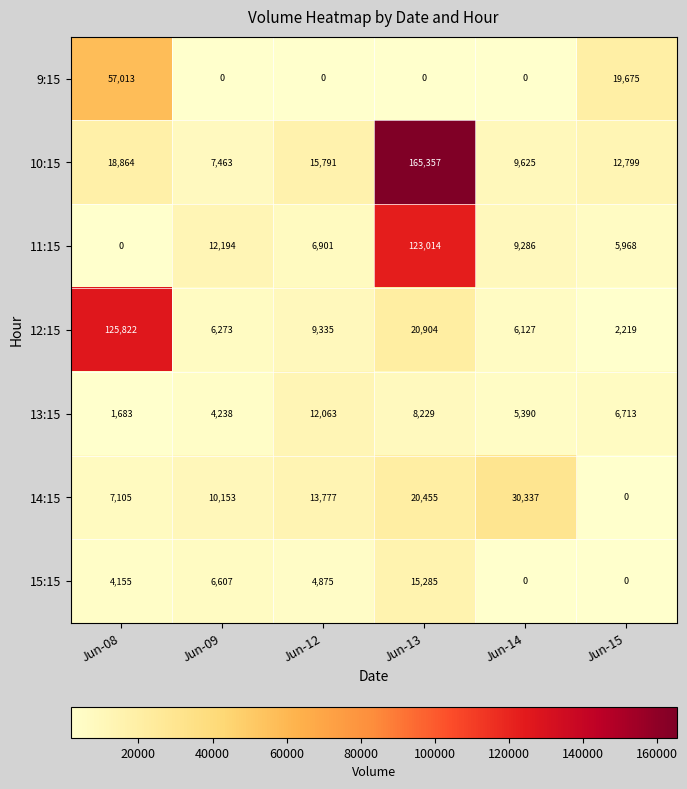

At which category is the sum across all series the highest?

Jun-13